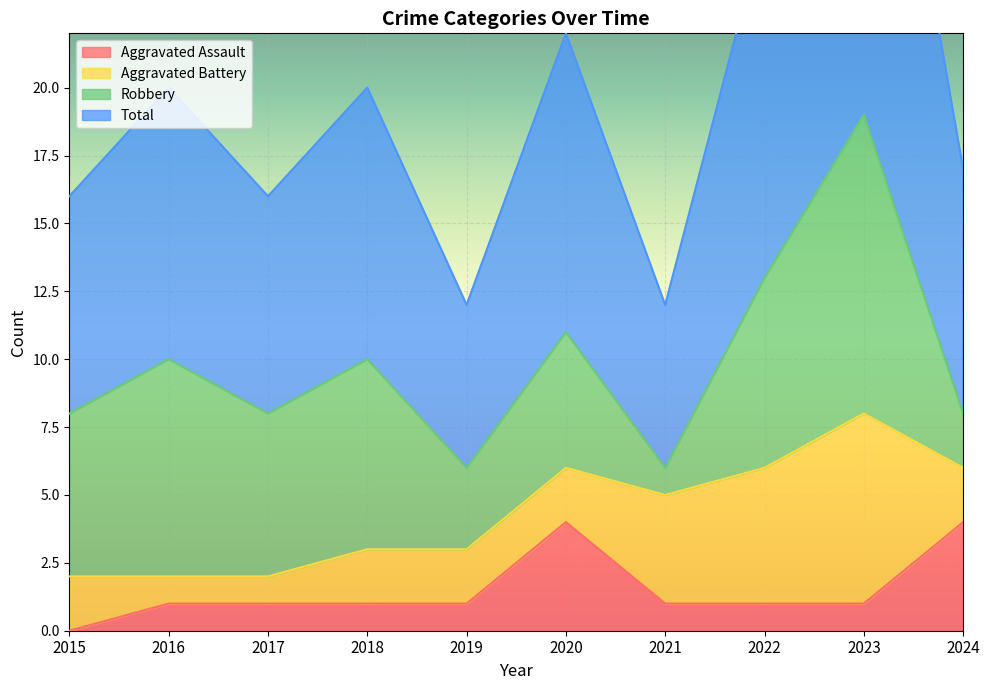

Does the chart display data point markers on the line(s)?

No